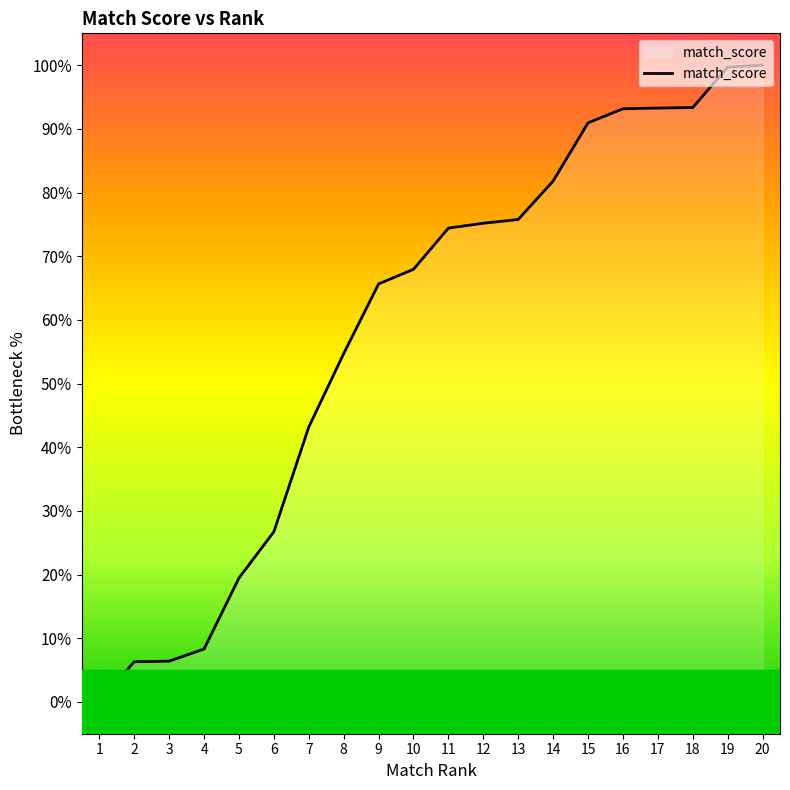

Is it true that the value at 1 is -30.6?

False